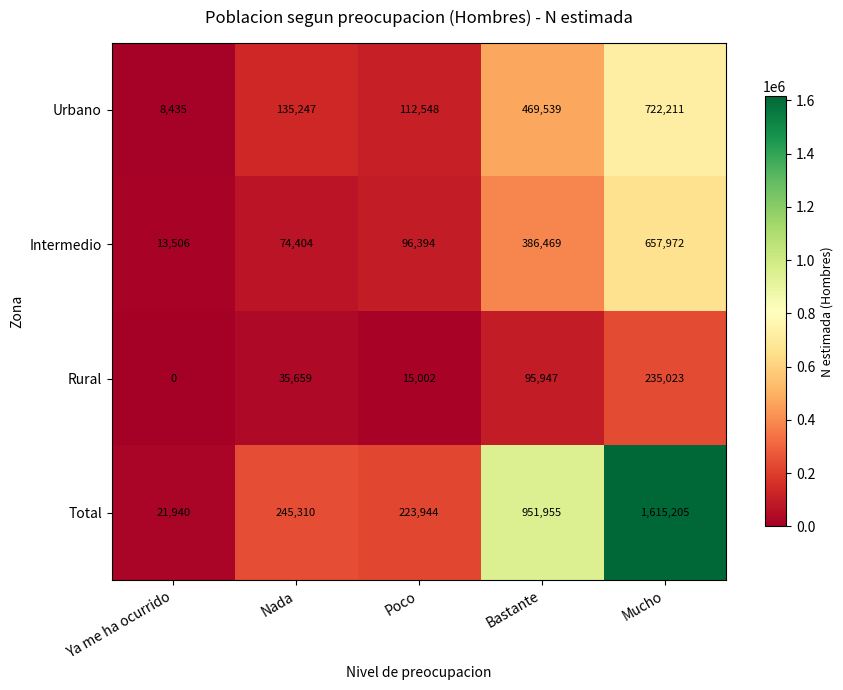

How many values in the Urbano series are below 135247?

2